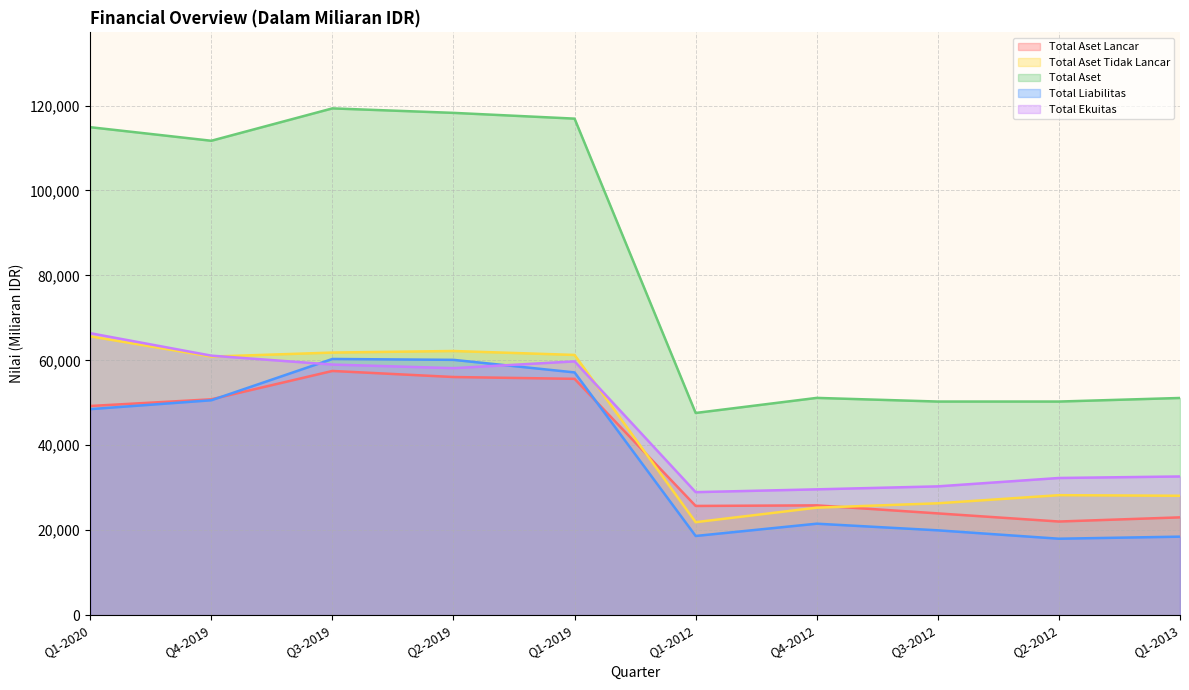

What is the spread (max minus min) of values at Q1-2012?

28967